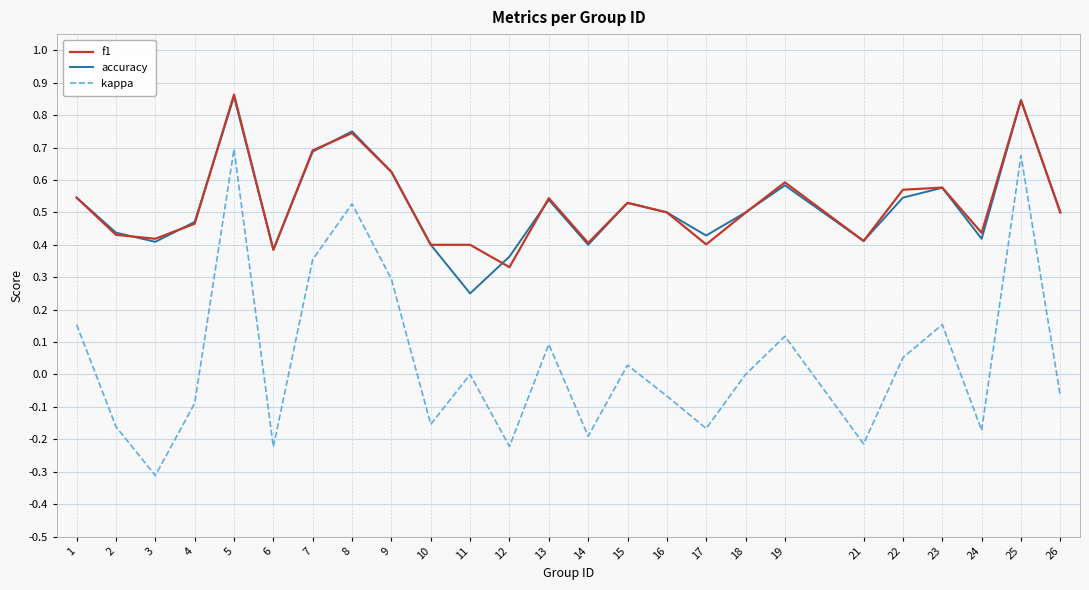

True or false: kappa has a value of 0.5 at 8.

True